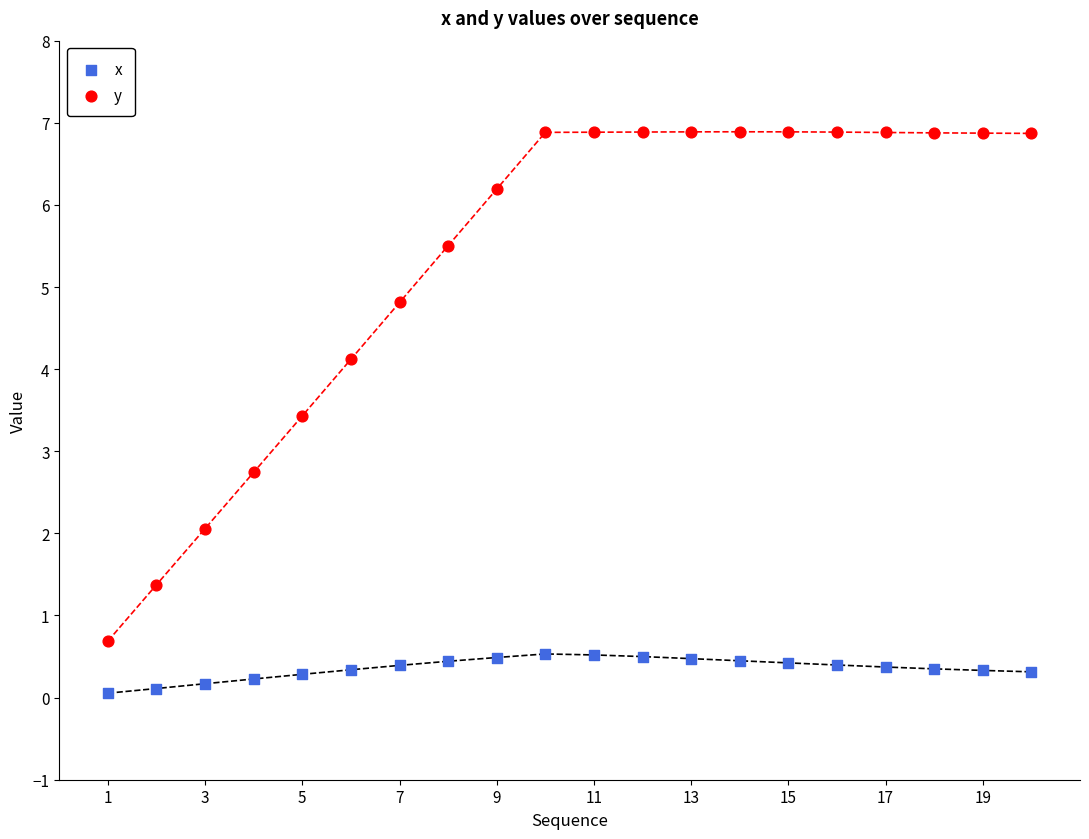

What are all the series names shown in the legend?

x, y